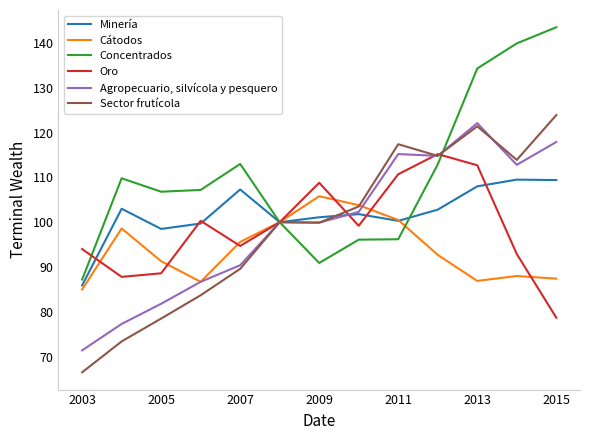

What is the maximum value shown in the chart?

143.5